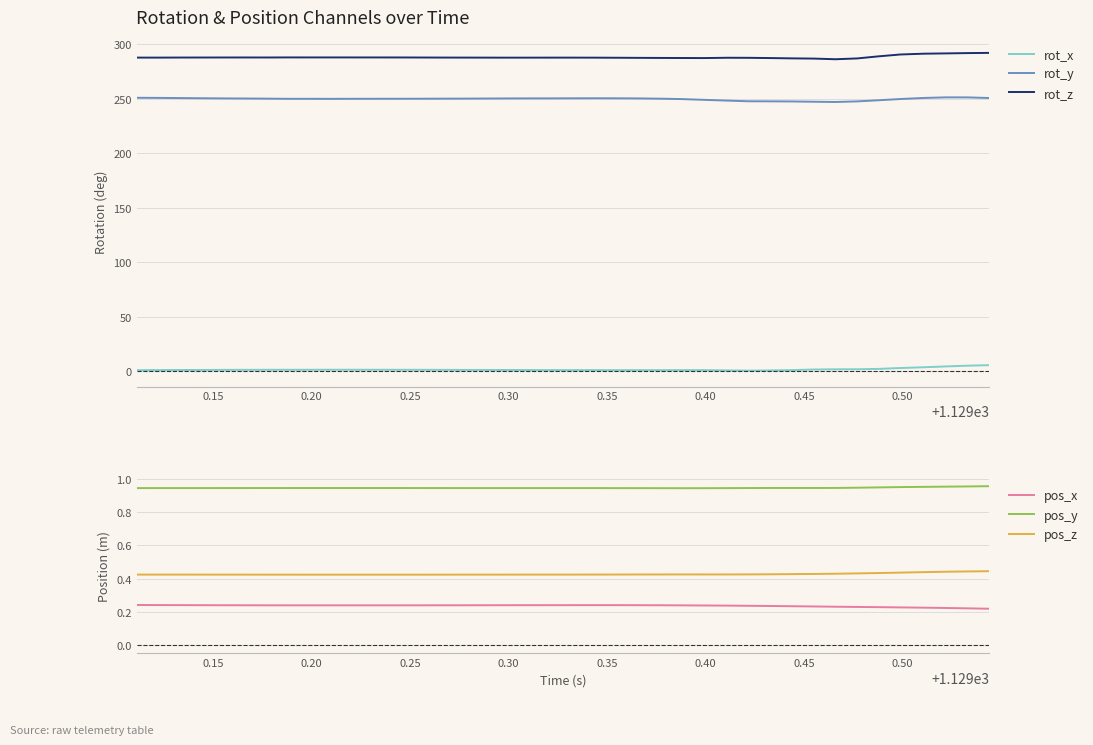

Count the pos_y values in the range 0 to 1.

40